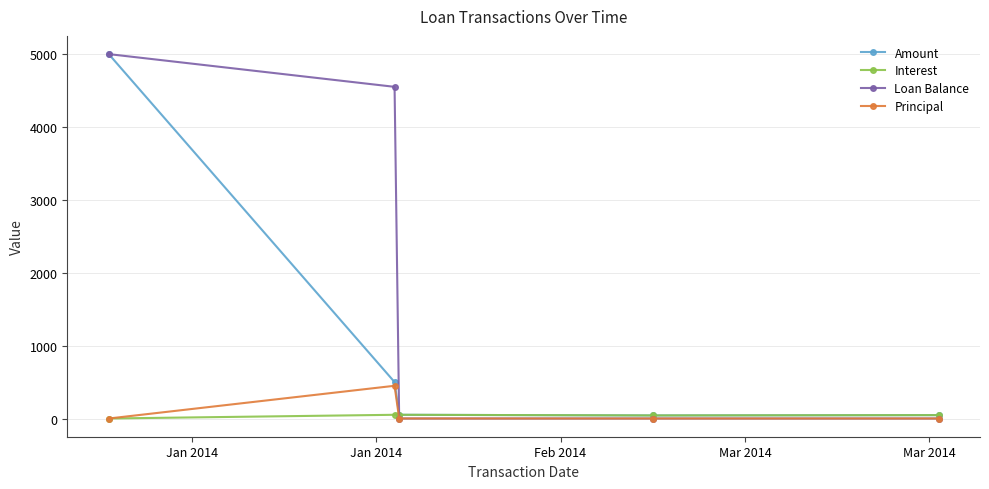

List the series in order of their peak value, highest first.

Amount, Loan Balance, Principal, Interest